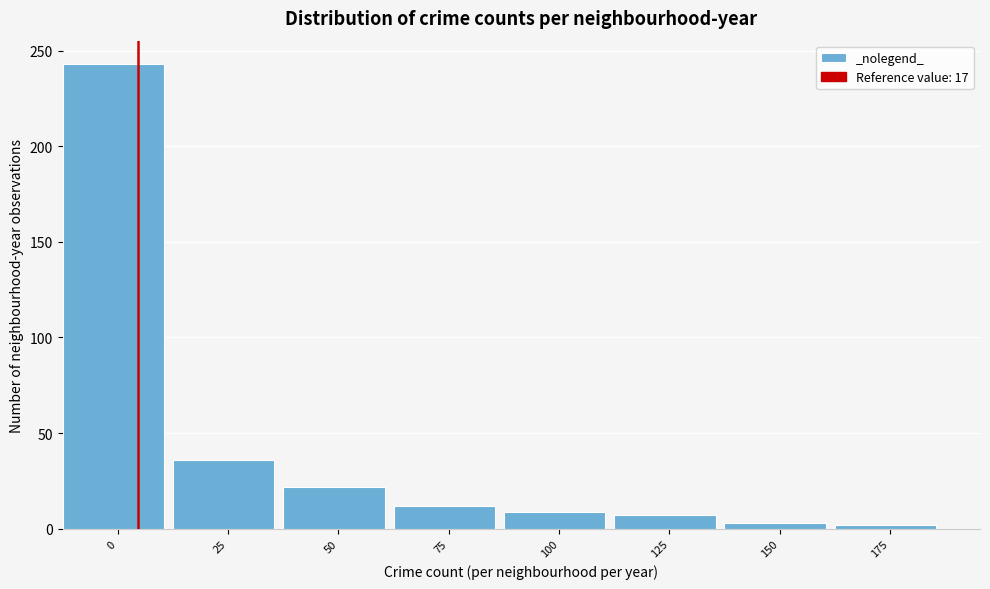

What is the sum of all values?

334